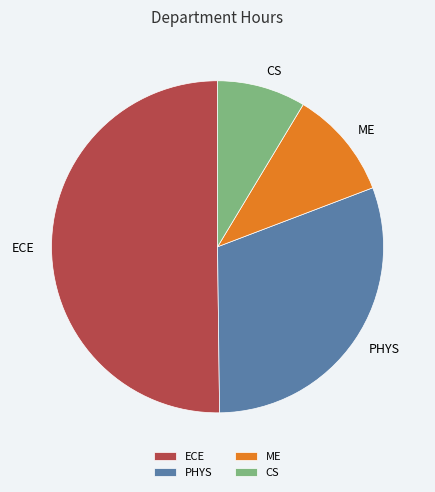

Approximately how many times larger is the value at ME compared to CS?

1.2